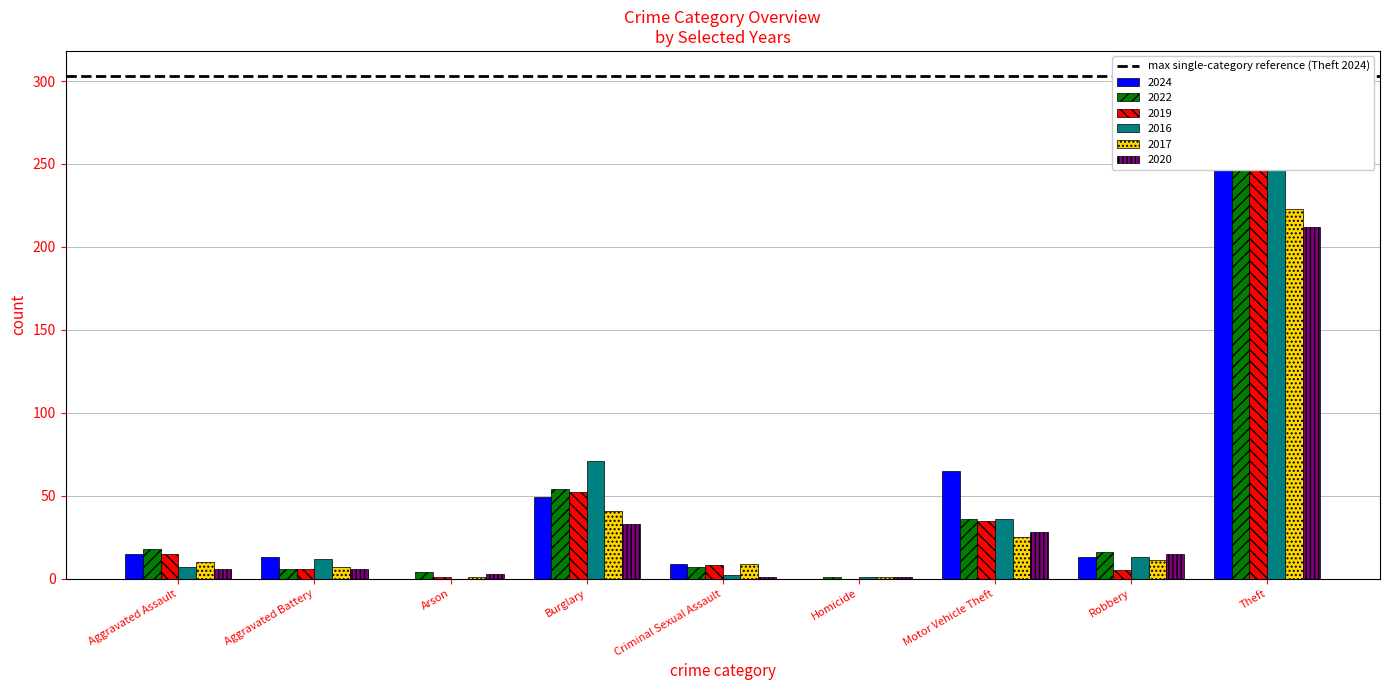

How many positive values does the 2019 series have?

8